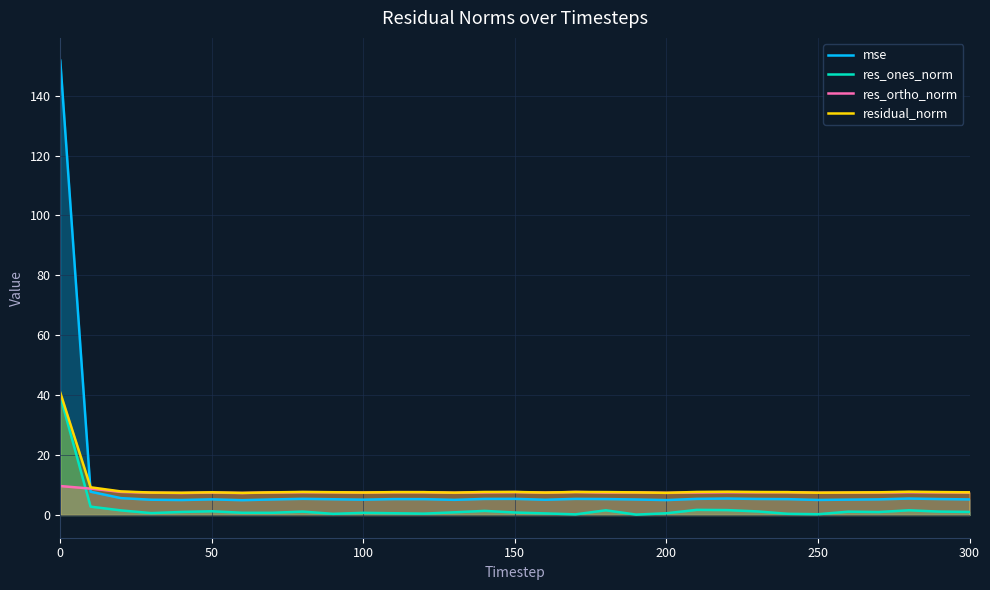

What is the total value across all series at 150?

21.6